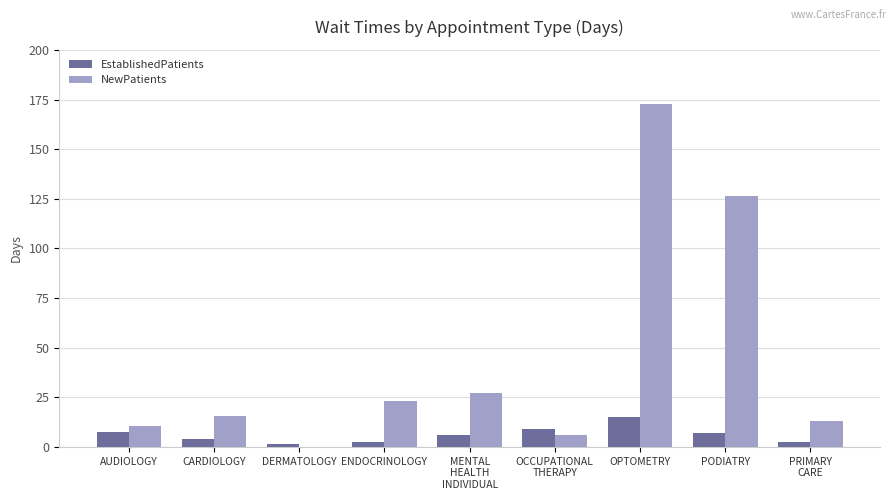

What is the sum of all NewPatients values?

394.6